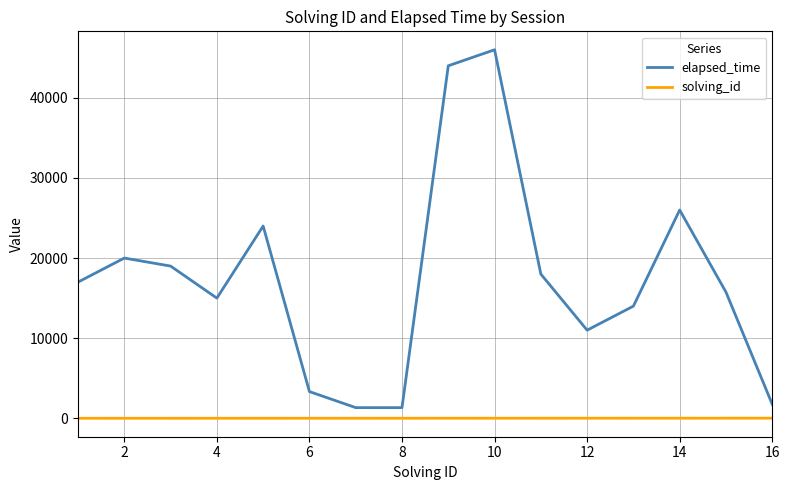

How many lines are shown in the chart?

2